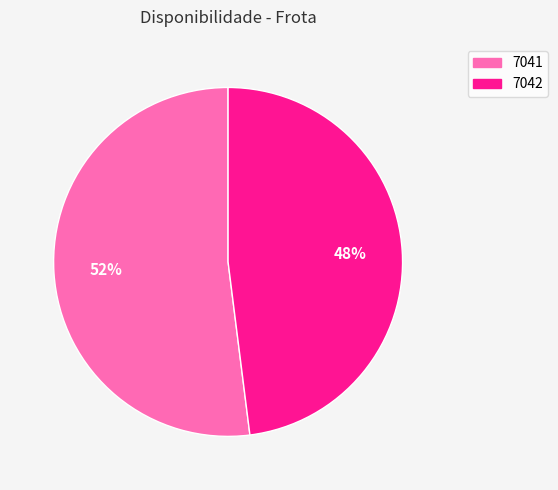

What is the ratio of the value at 7042 to the value at 7041?

0.9